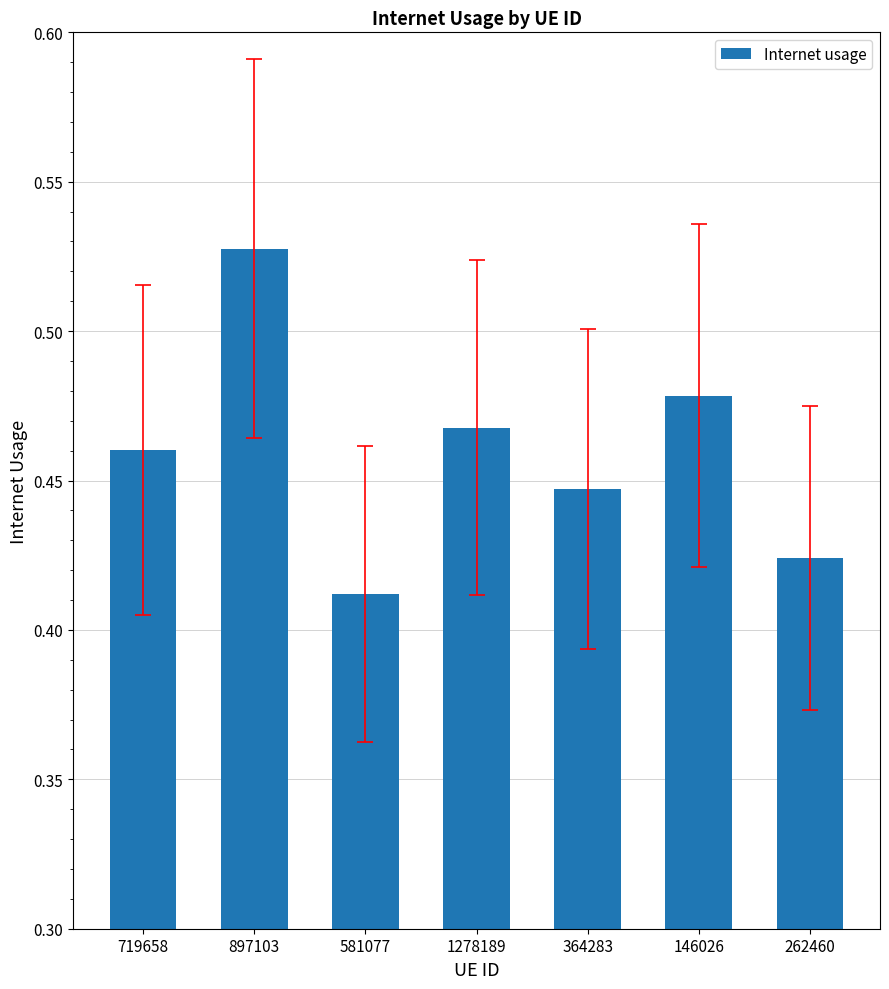

Is it true that the value at 719658 is 0.3?

False